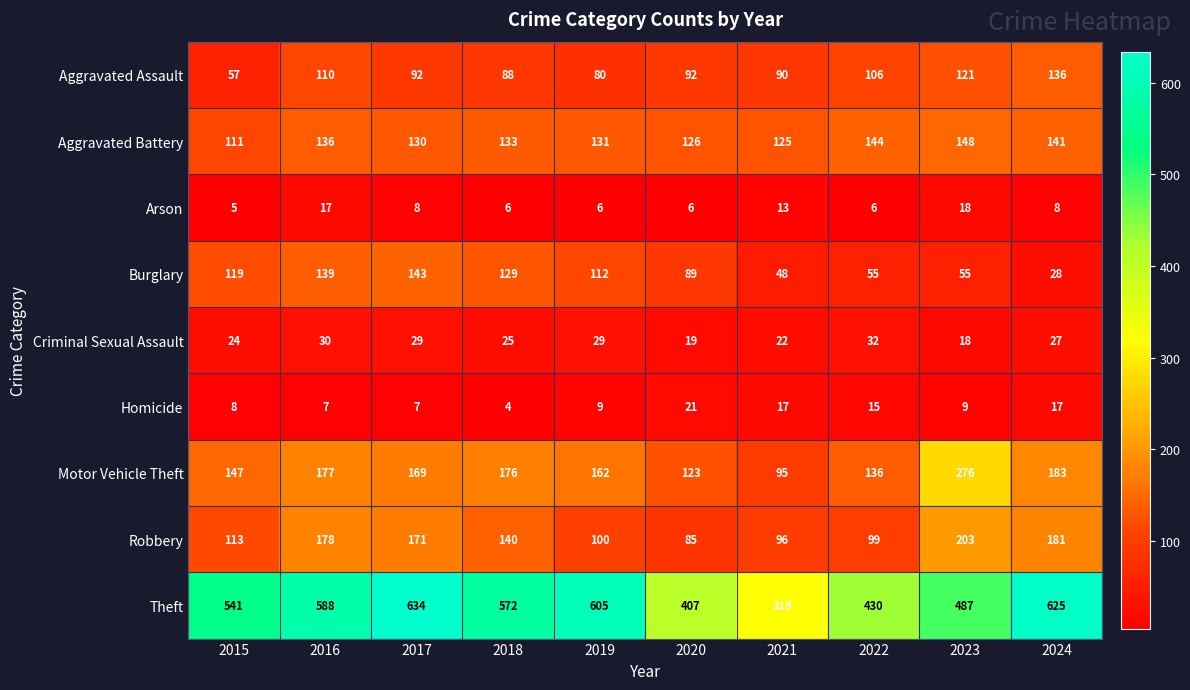

Is it true that Theft equals 551 at 2020?

False